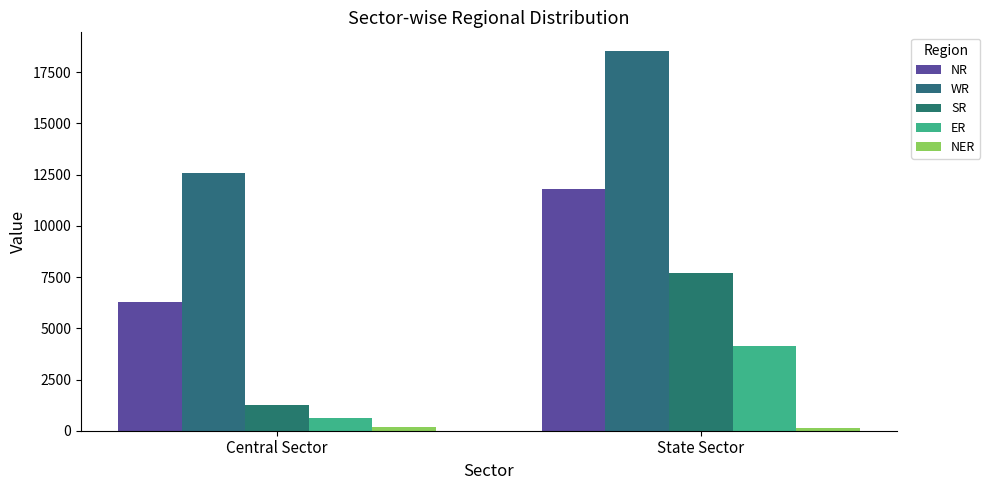

How many data points in SR are less than 7692?

1